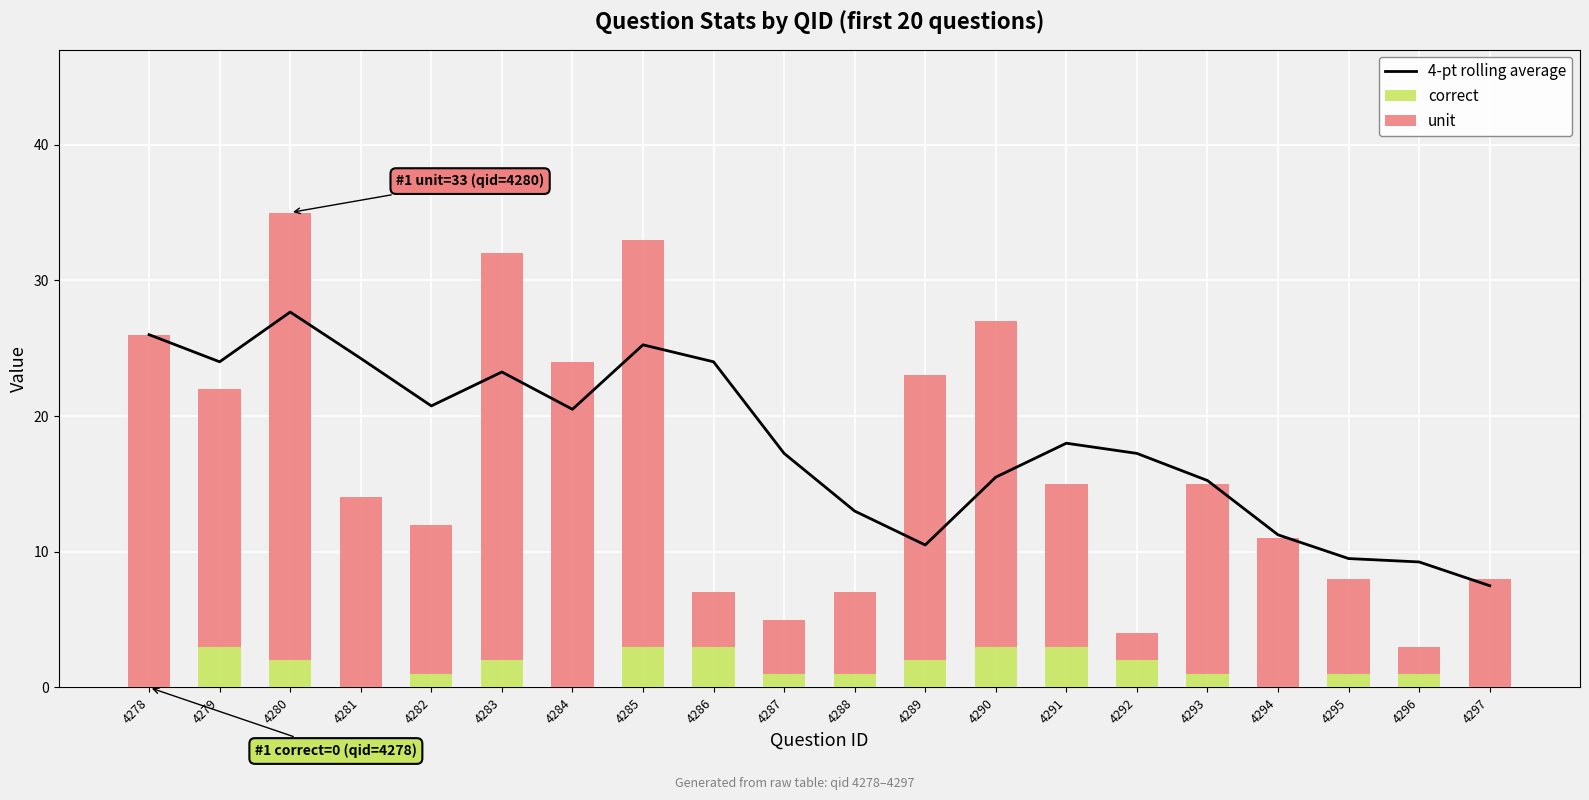

What is the average value of the unit series?

15.1